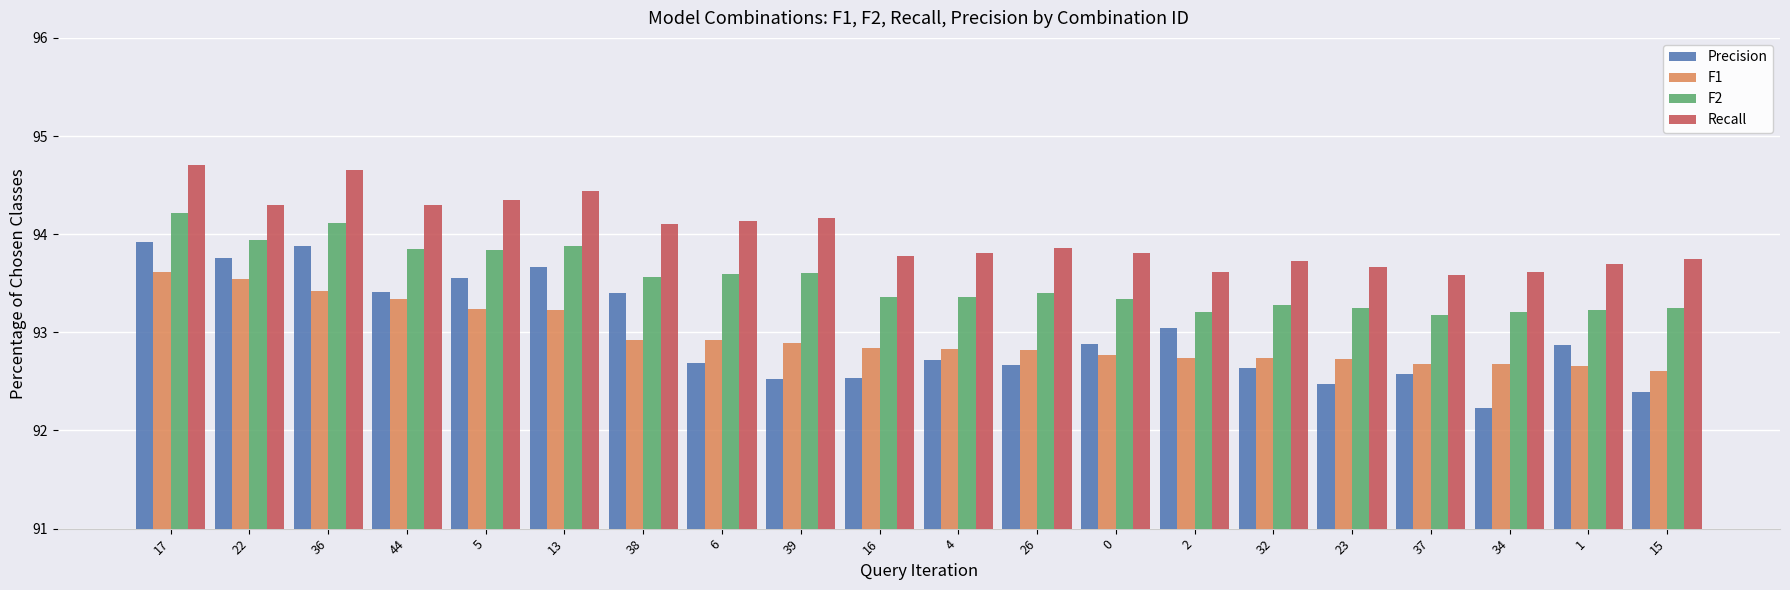

Which series changed the most between 6 and 37?

Recall